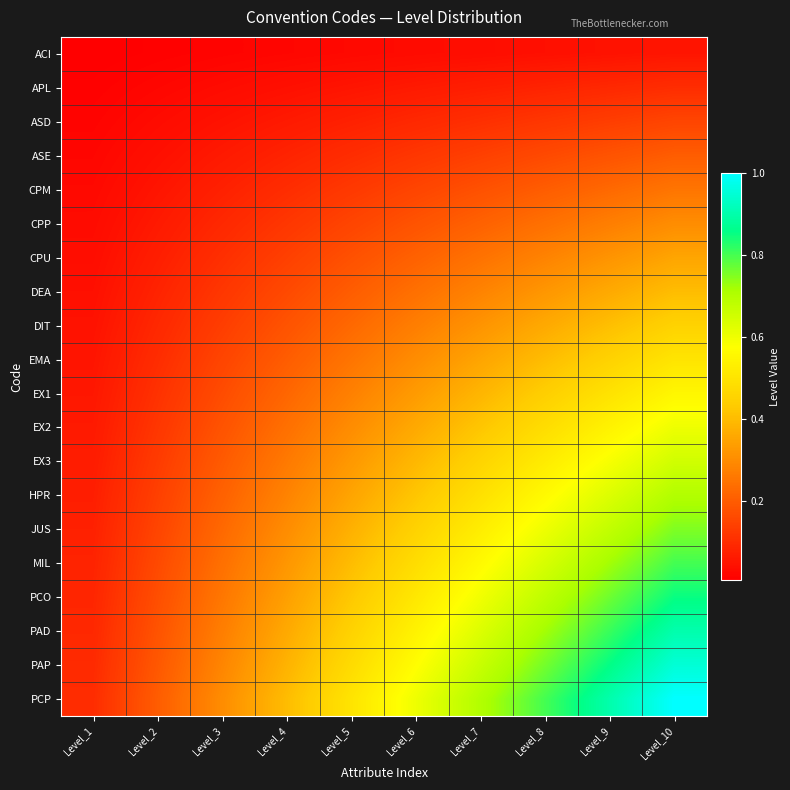

How many series are shown in this chart?

20